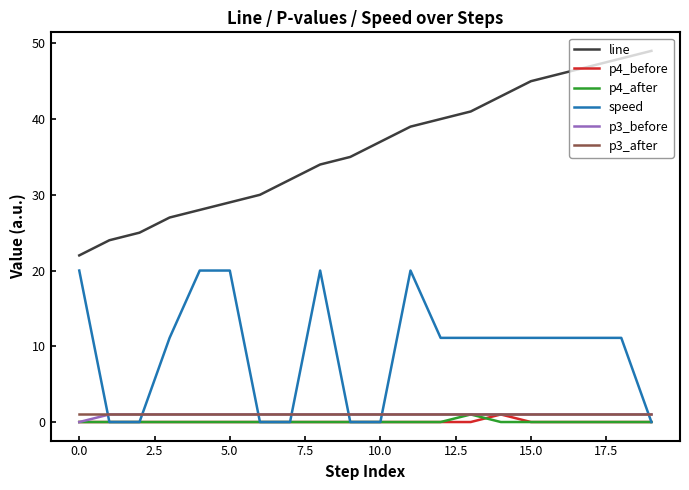

True or false: line and p3_after cross at least once.

False